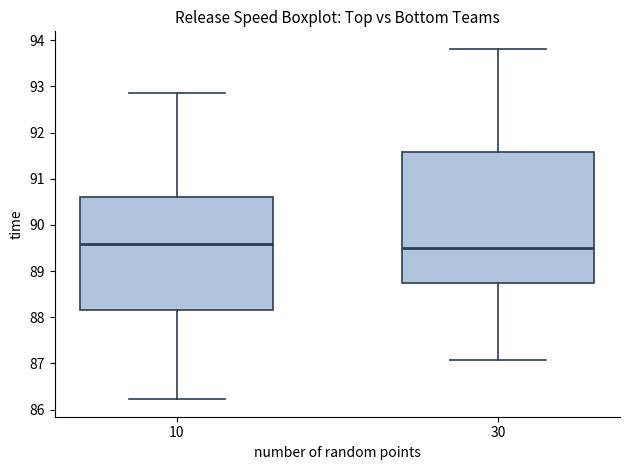

Where does the lower whisker of the box at x = 10 end on the y-axis? The values are not printed on the chart, so give them approximately, as read against the axis.

86.2